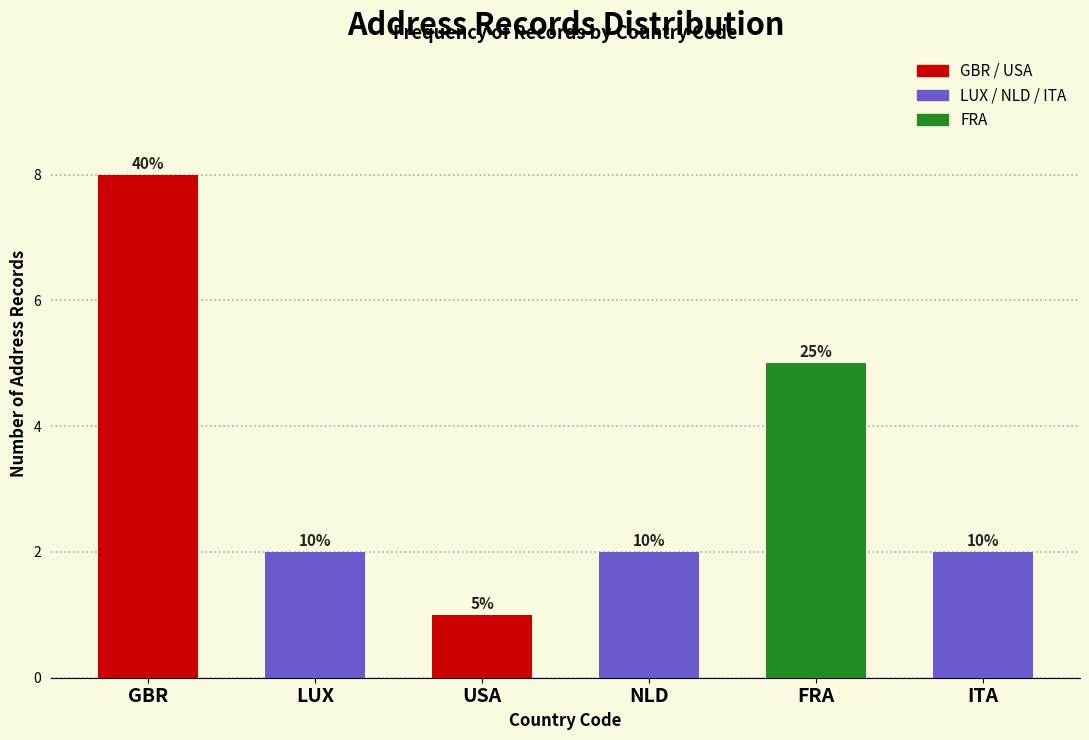

Does the chart contain any negative values?

No